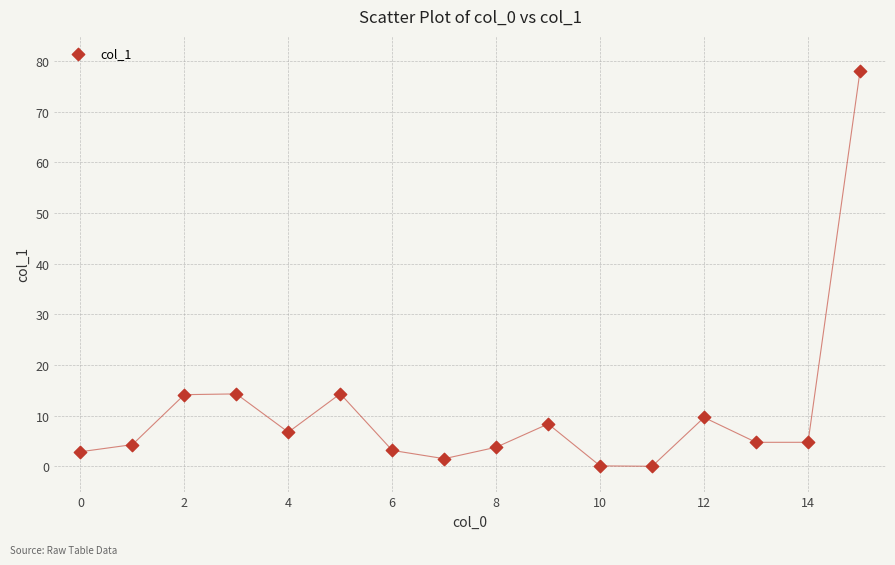

What is the range of Y values (max minus min)?

78.0